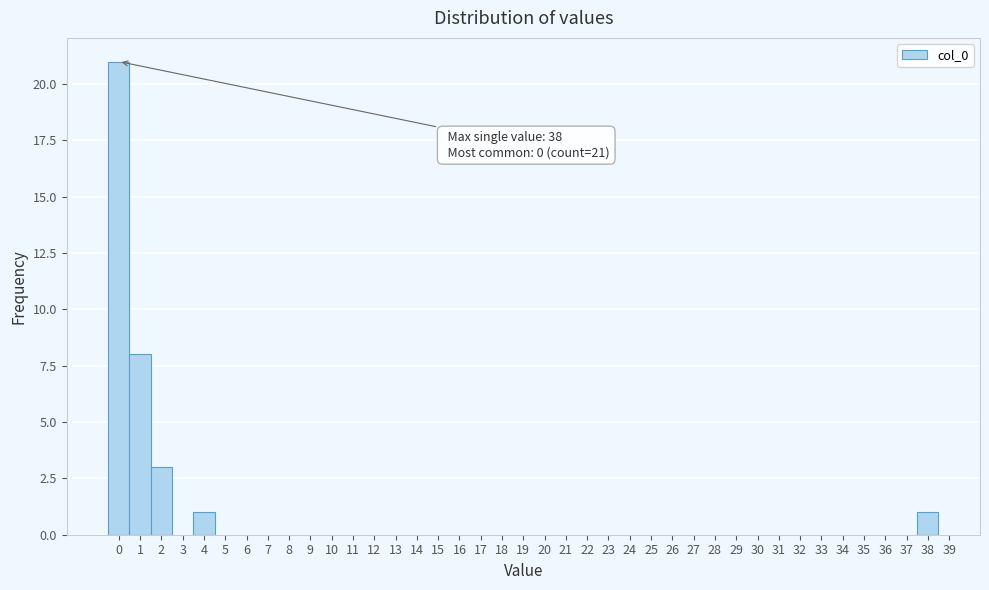

Over which range of the x-axis is the bar tallest?

-0.5 to 0.5